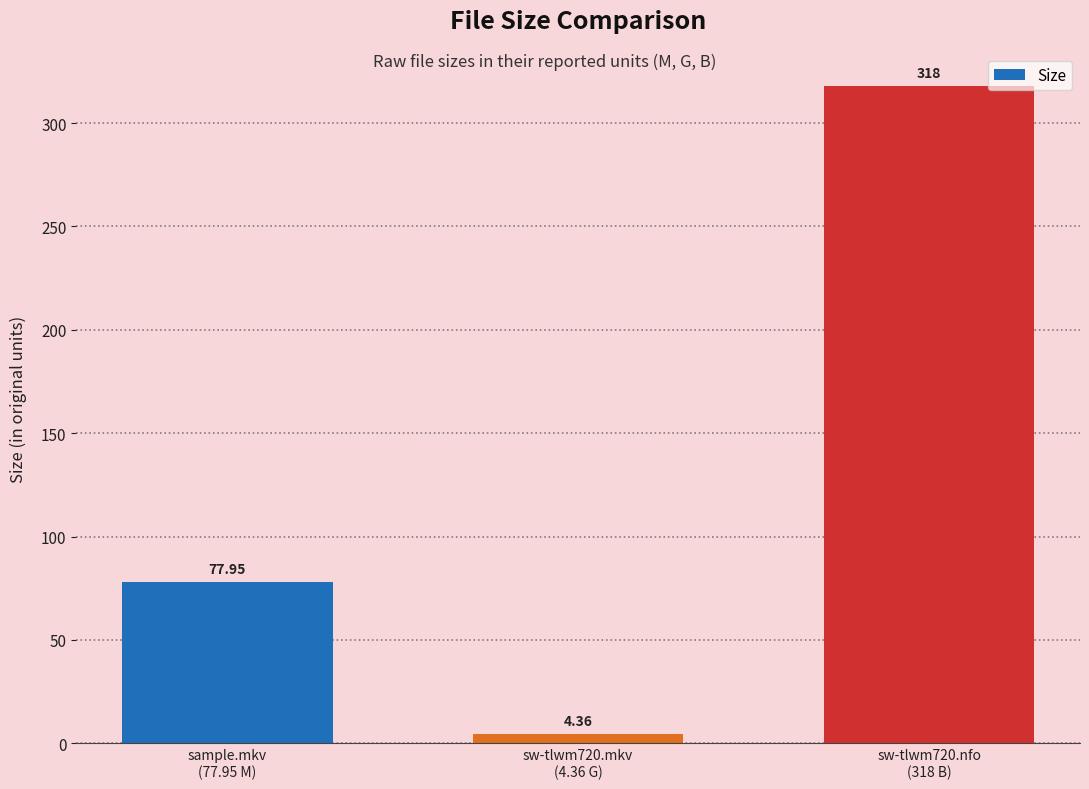

List the labels in order of value, largest first.

sw-tlwm720.nfo
(318 B), sample.mkv
(77.95 M), sw-tlwm720.mkv
(4.36 G)